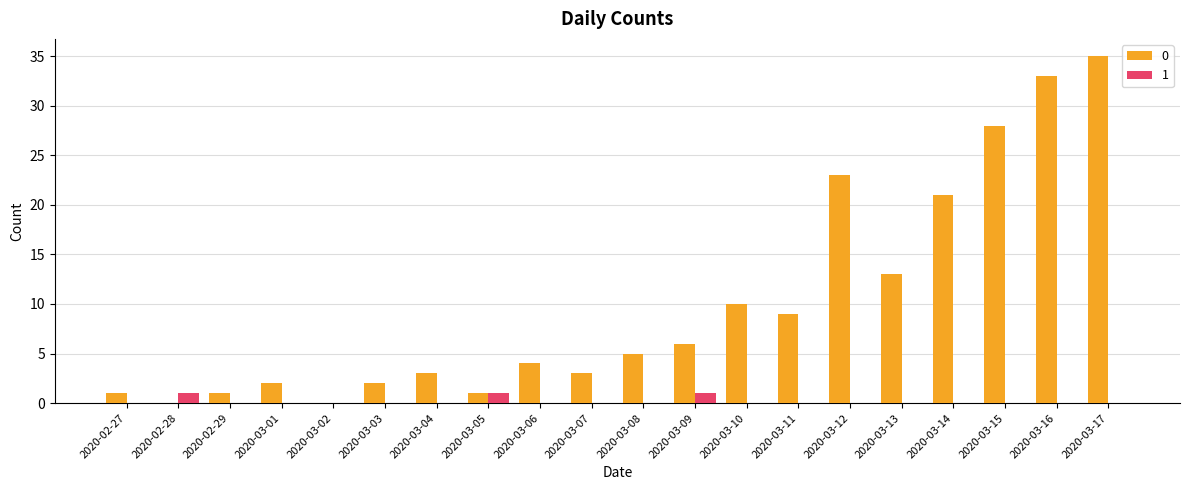

How many distinct data groups are displayed?

2